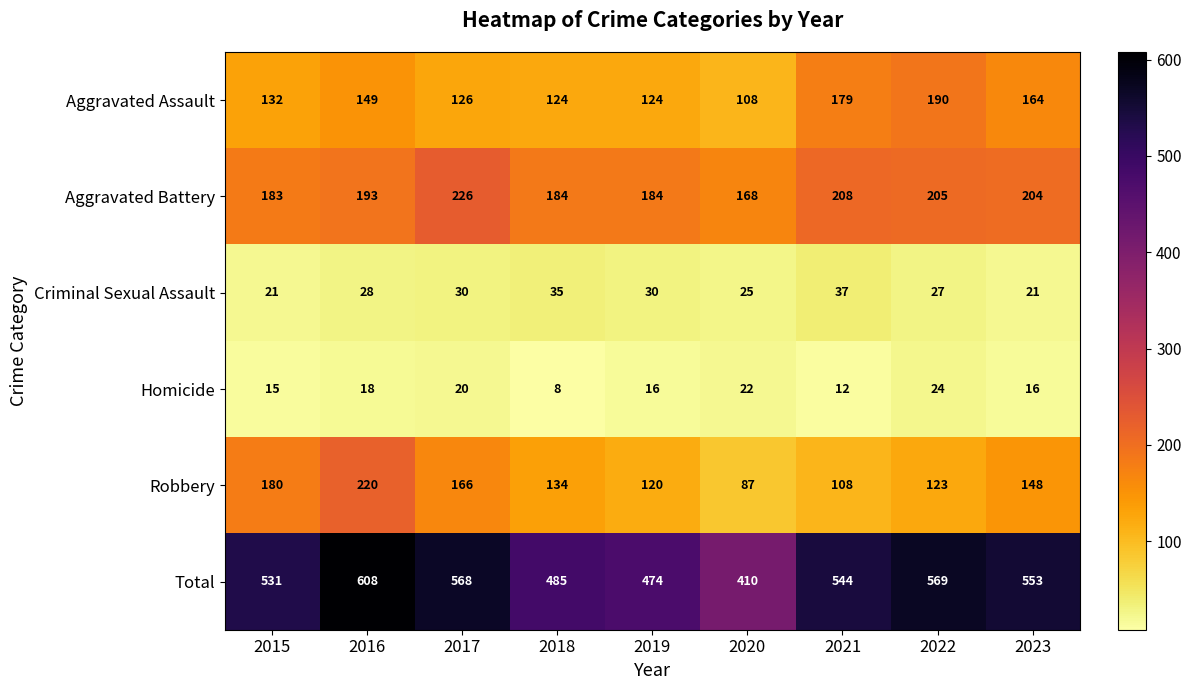

True or false: Homicide has a value of 18 at 2016.

True